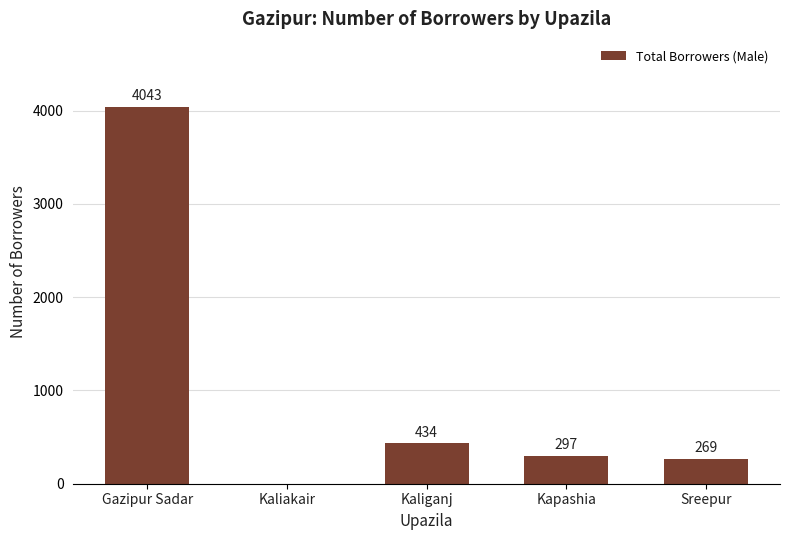

What is the sum of all values?

5043